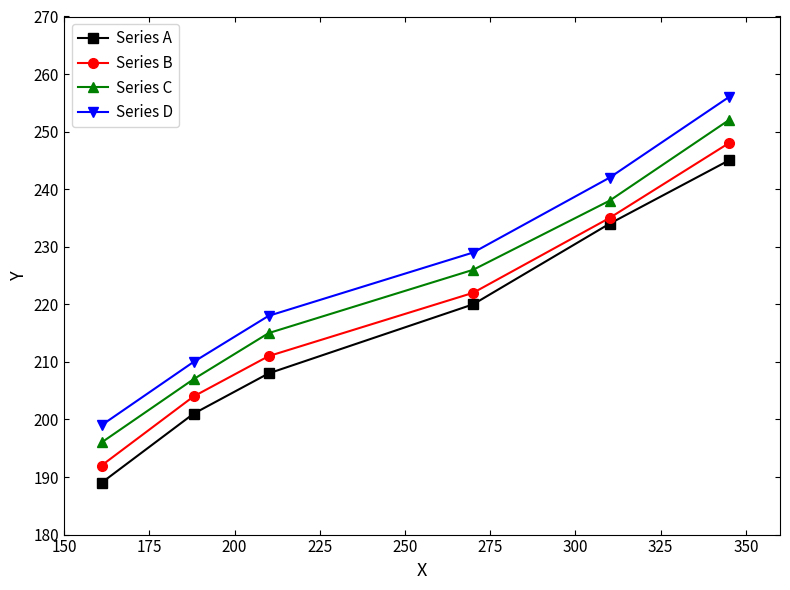

What is the sum of all Series C values?

1334